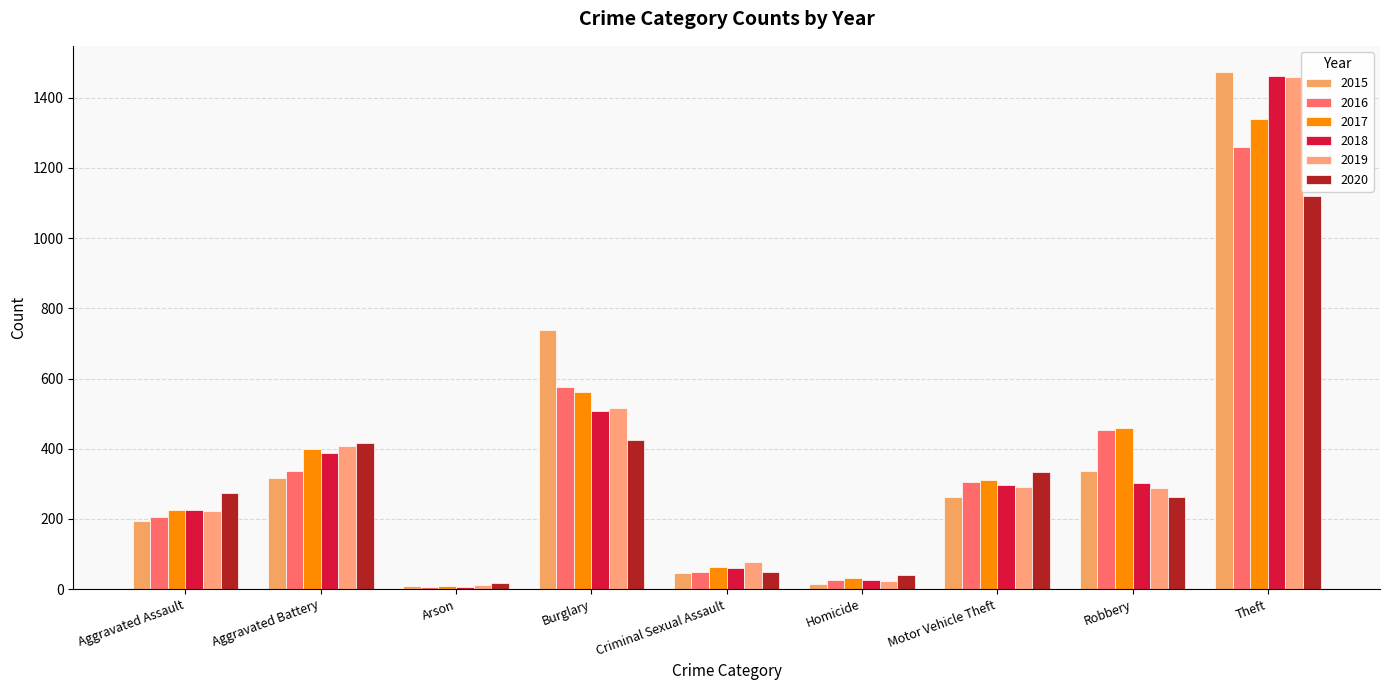

What is the sum of the 2015 values at Homicide and Burglary?

753